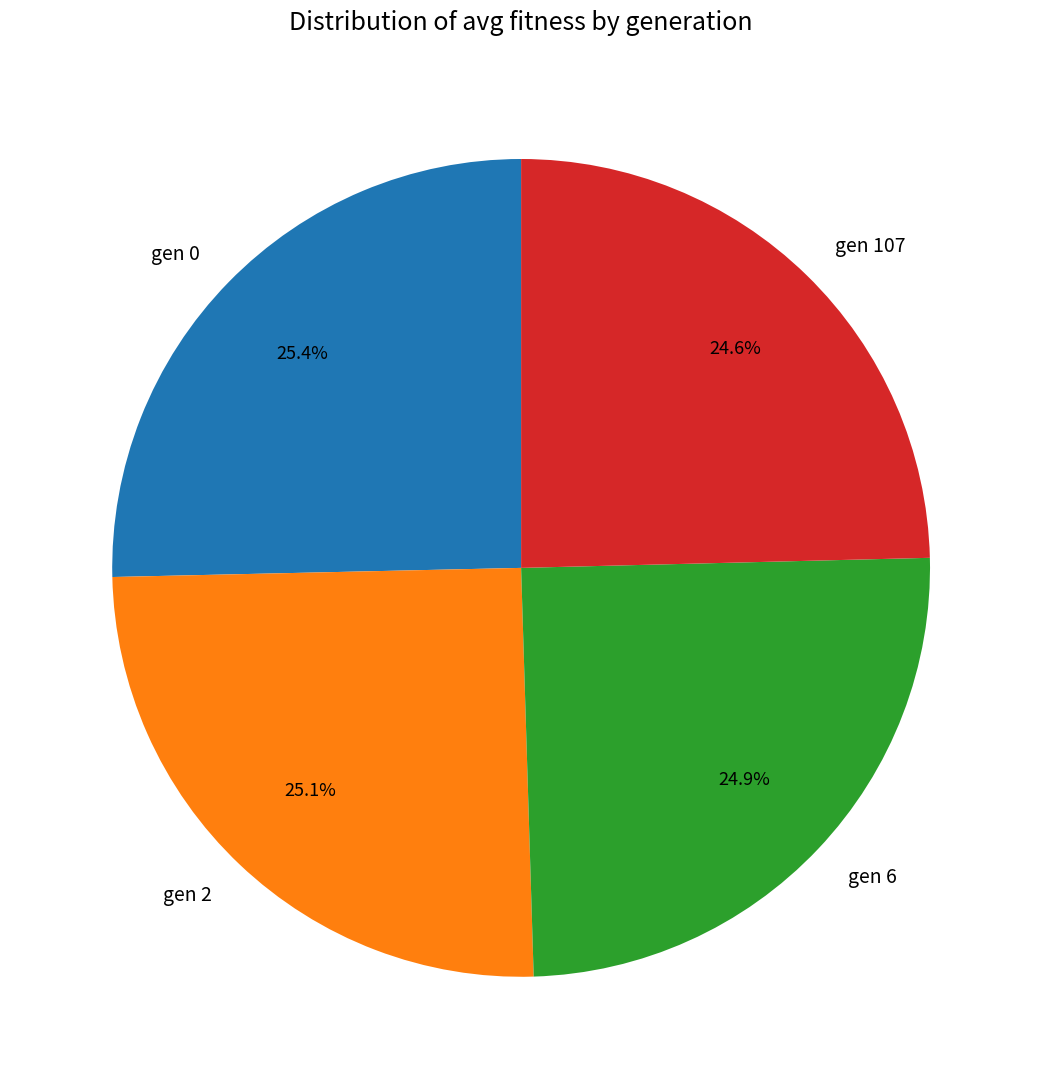

How many slices are in this pie chart?

4